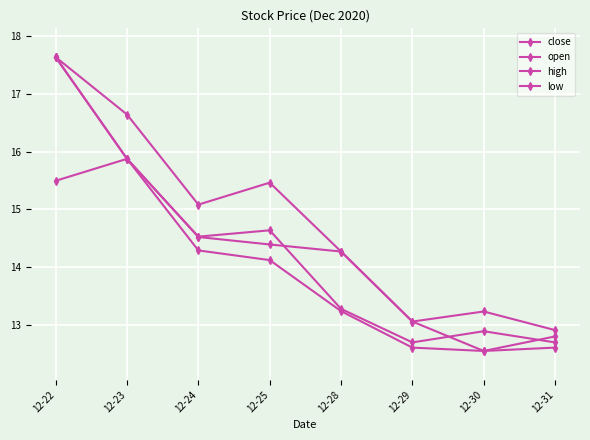

What is the difference between the close values at 12-29 and 12-23?

3.2